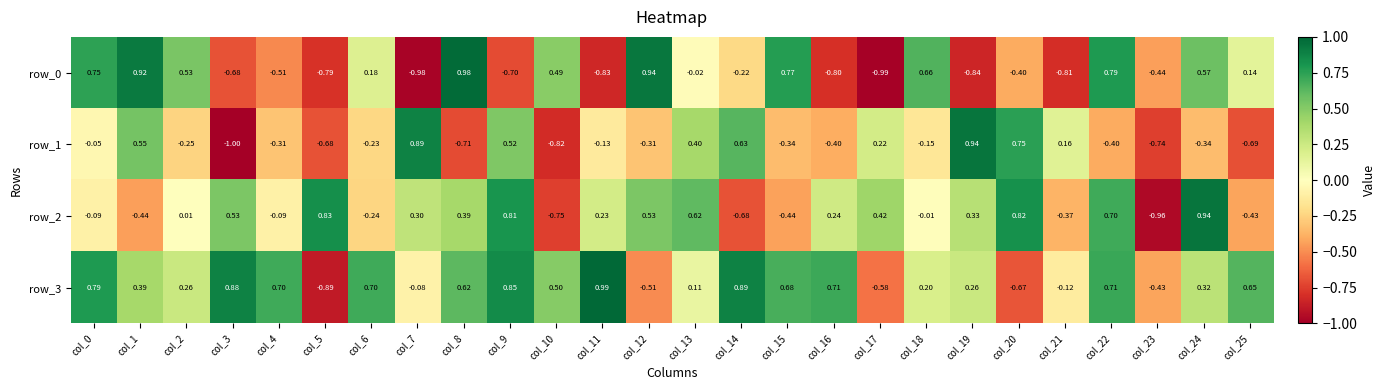

Is the value of row_2 at col_12 greater than the value of row_1 at col_10?

Yes